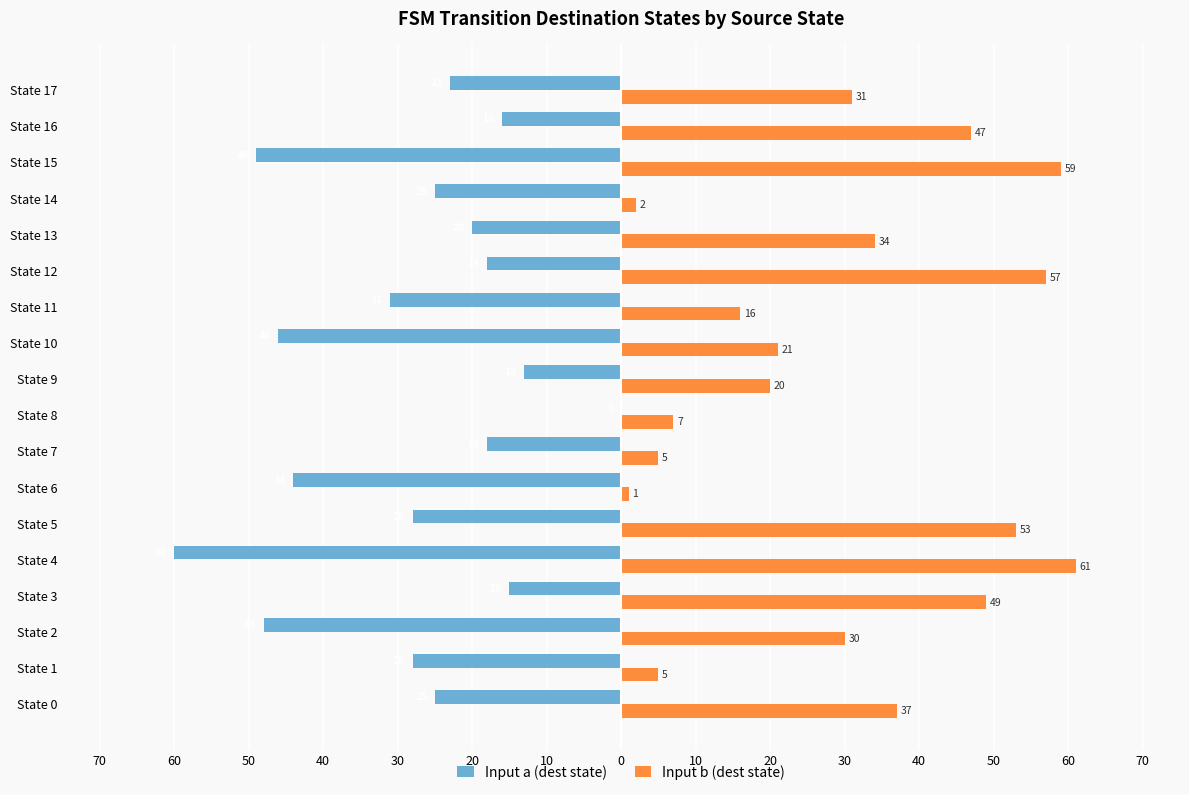

What are all the series names shown in the legend?

Input a (dest state), Input b (dest state)